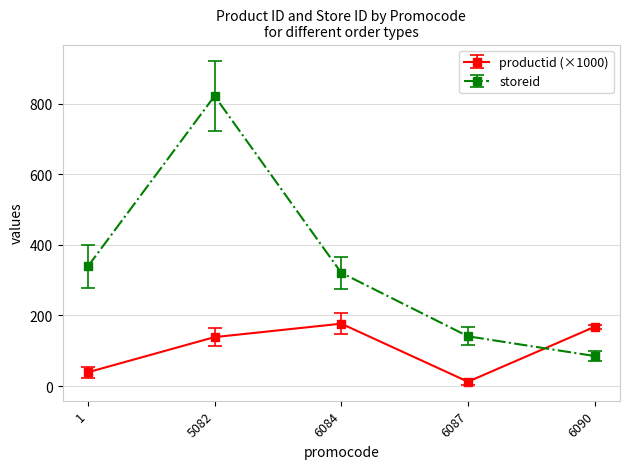

Rank the categories by storeid value from highest to lowest.

5082, 1, 6084, 6087, 6090